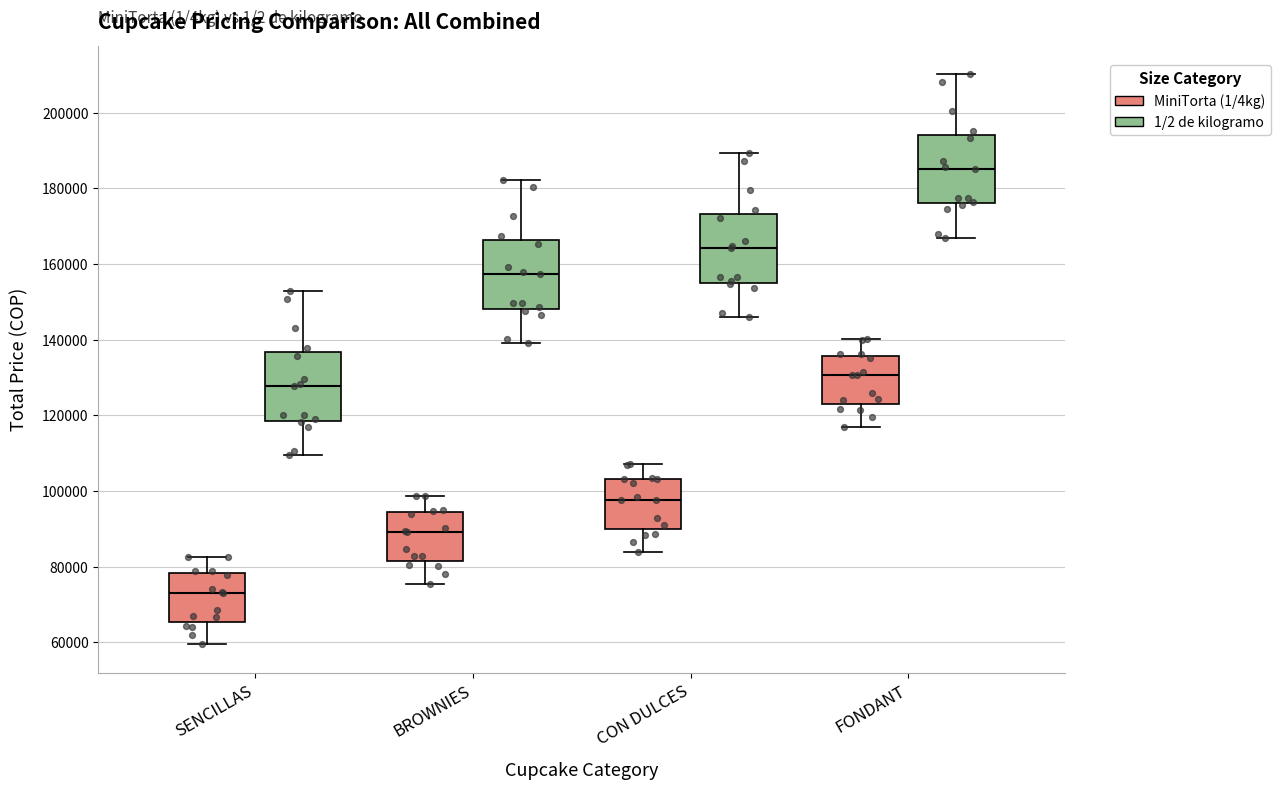

Reading left to right, transcribe this box plot: for each box, give where its median line is, the range the box spans, and where its two whiskers end, as read against the y-axis. The values are not printed on the chart, so give them approximately, as read against the axis.

SENCILLAS (MiniTorta (1/4kg)): median 74000, box 66000 to 78000, whiskers 60000 to 82000
SENCILLAS (1/2 de kilogramo): median 128000, box 118000 to 136000, whiskers 110000 to 152000
BROWNIES (MiniTorta (1/4kg)): median 90000, box 82000 to 94000, whiskers 76000 to 98000
BROWNIES (1/2 de kilogramo): median 158000, box 148000 to 166000, whiskers 140000 to 182000
CON DULCES (MiniTorta (1/4kg)): median 98000, box 90000 to 104000, whiskers 84000 to 108000
CON DULCES (1/2 de kilogramo): median 164000, box 156000 to 174000, whiskers 146000 to 190000
FONDANT (MiniTorta (1/4kg)): median 130000, box 122000 to 136000, whiskers 116000 to 140000
FONDANT (1/2 de kilogramo): median 186000, box 176000 to 194000, whiskers 166000 to 210000